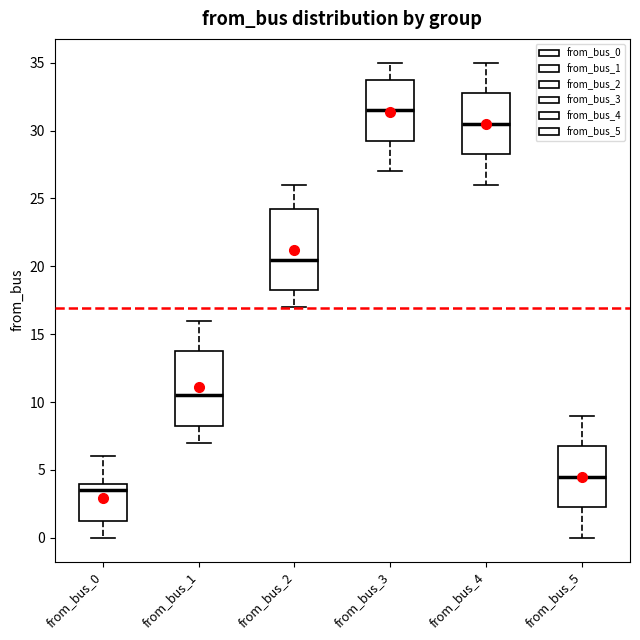

Reading left to right, read every box against the y-axis: the position of its median line, the range the box covers, and the ends of its whiskers. The values are not printed on the chart, so give them approximately, as read against the axis.

from_bus_0: median 3.5, box 1.5 to 4.0, whiskers 0.0 to 6.0
from_bus_1: median 10.5, box 8.5 to 14.0, whiskers 7.0 to 16.0
from_bus_2: median 20.5, box 18.5 to 24.5, whiskers 17.0 to 26.0
from_bus_3: median 31.5, box 29.5 to 34.0, whiskers 27.0 to 35.0
from_bus_4: median 30.5, box 28.5 to 33.0, whiskers 26.0 to 35.0
from_bus_5: median 4.5, box 2.5 to 7.0, whiskers 0.0 to 9.0